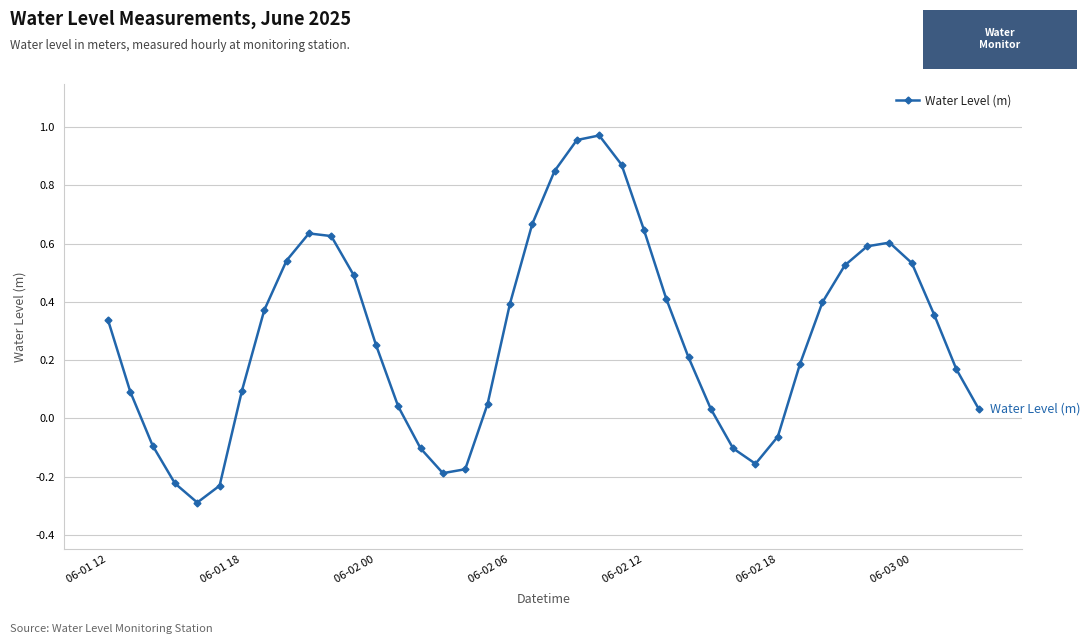

What is the difference between the second highest and minimum values?

1.2